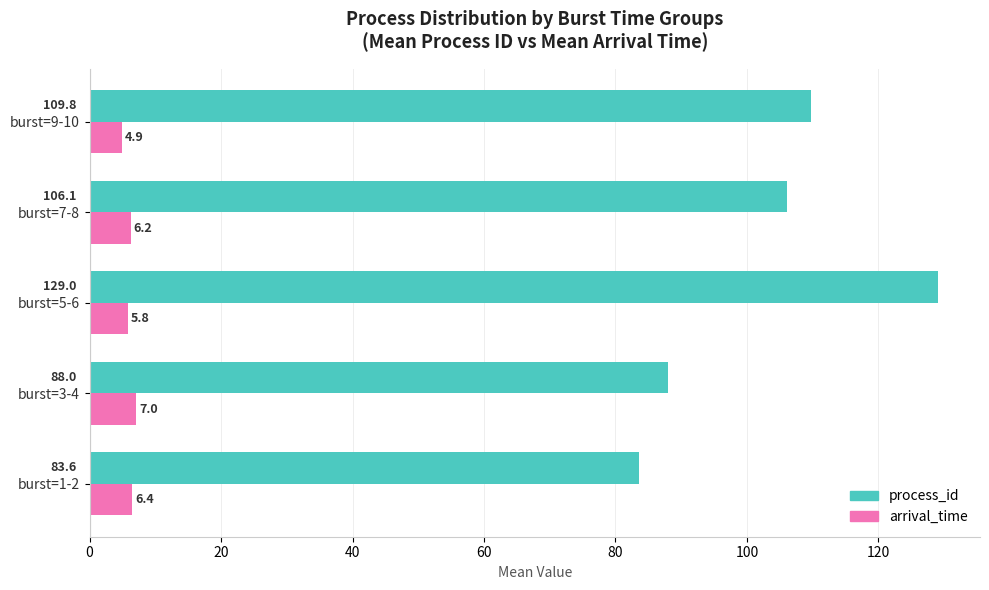

The arrival_time series shows 7.0 at burst=3-4. True or false?

True